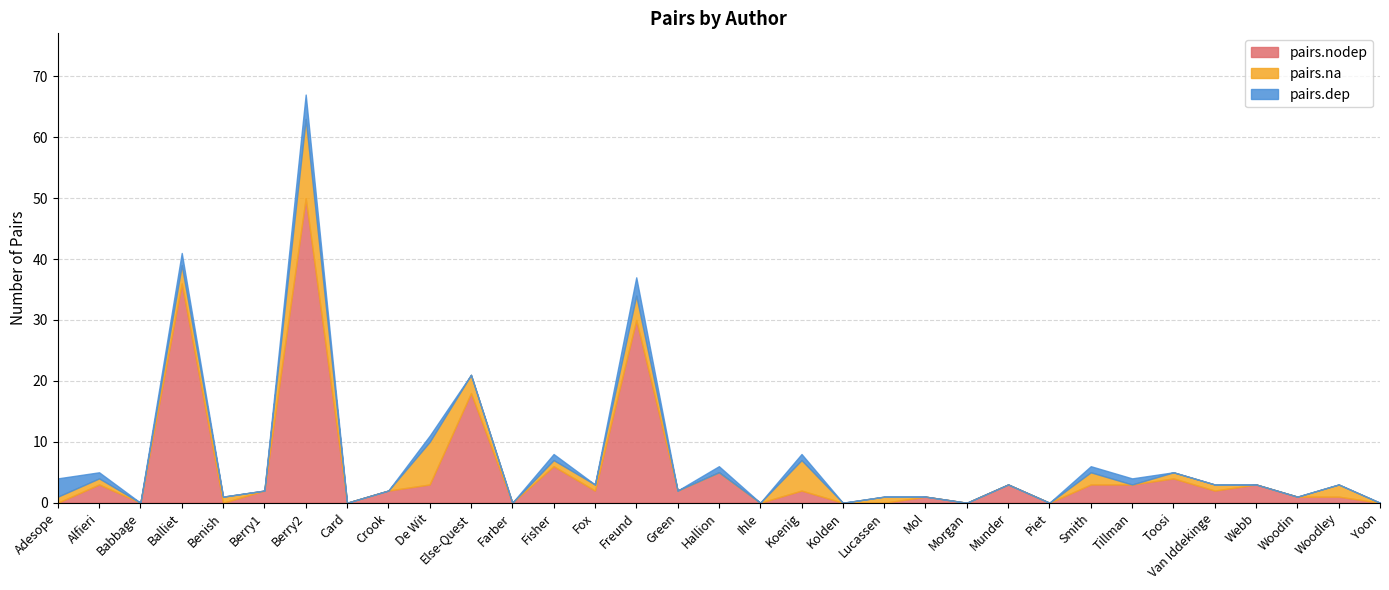

Between Berry2 and Else-Quest, which is larger?

Berry2